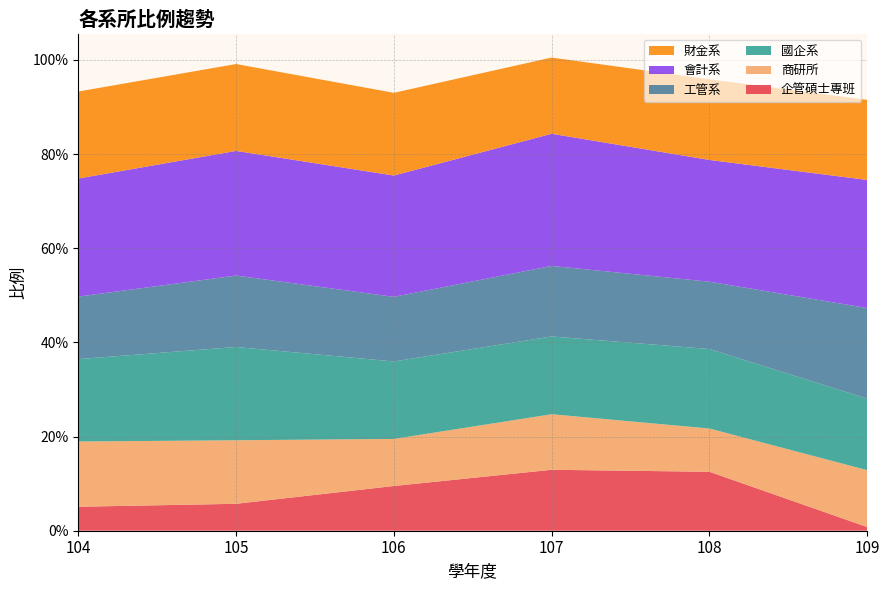

Reading right to left, list all the values displayed in this chart.

企管碩士專班: 109=0.0	108=0.1	107=0.1	106=0.1	105=0.1	104=0.1
商研所: 109=0.1	108=0.1	107=0.1	106=0.1	105=0.1	104=0.1
國企系: 109=0.2	108=0.2	107=0.2	106=0.2	105=0.2	104=0.2
工管系: 109=0.2	108=0.1	107=0.1	106=0.1	105=0.2	104=0.1
會計系: 109=0.3	108=0.3	107=0.3	106=0.3	105=0.3	104=0.3
財金系: 109=0.2	108=0.2	107=0.2	106=0.2	105=0.2	104=0.2